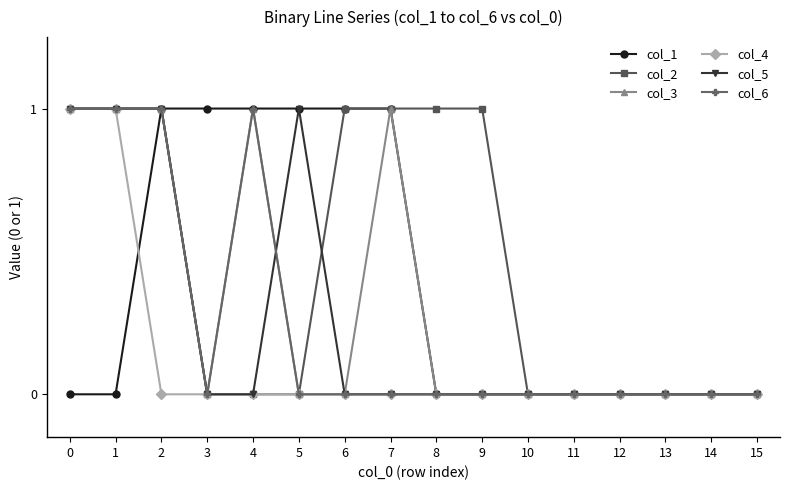

Reading left to right, extract all data points from this chart.

col_1: 0=0	1=0	2=1	3=1	4=1	5=1	6=1	7=1	8=0	9=0	10=0	11=0	12=0	13=0	14=0	15=0
col_2: 0=1	1=1	2=1	3=0	4=0	5=0	6=1	7=1	8=1	9=1	10=0	11=0	12=0	13=0	14=0	15=0
col_3: 0=1	1=1	2=1	3=0	4=1	5=0	6=0	7=1	8=0	9=0	10=0	11=0	12=0	13=0	14=0	15=0
col_4: 0=1	1=1	2=0	3=0	4=0	5=0	6=0	7=0	8=0	9=0	10=0	11=0	12=0	13=0	14=0	15=0
col_5: 0=1	1=1	2=1	3=0	4=0	5=1	6=0	7=0	8=0	9=0	10=0	11=0	12=0	13=0	14=0	15=0
col_6: 0=1	1=1	2=1	3=0	4=1	5=0	6=0	7=0	8=0	9=0	10=0	11=0	12=0	13=0	14=0	15=0